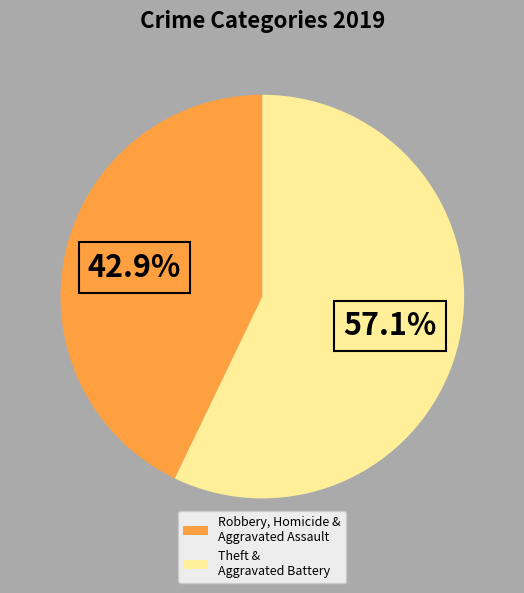

How many slices are in this pie chart?

2